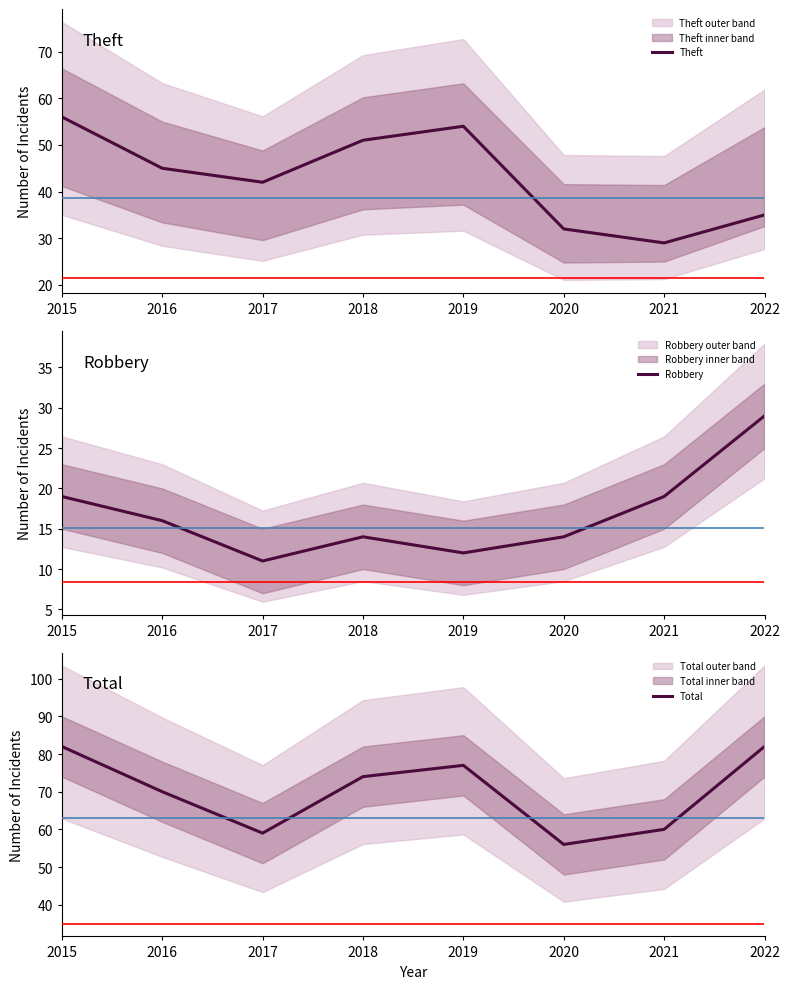

The Total series shows 105 at 2021. True or false?

False